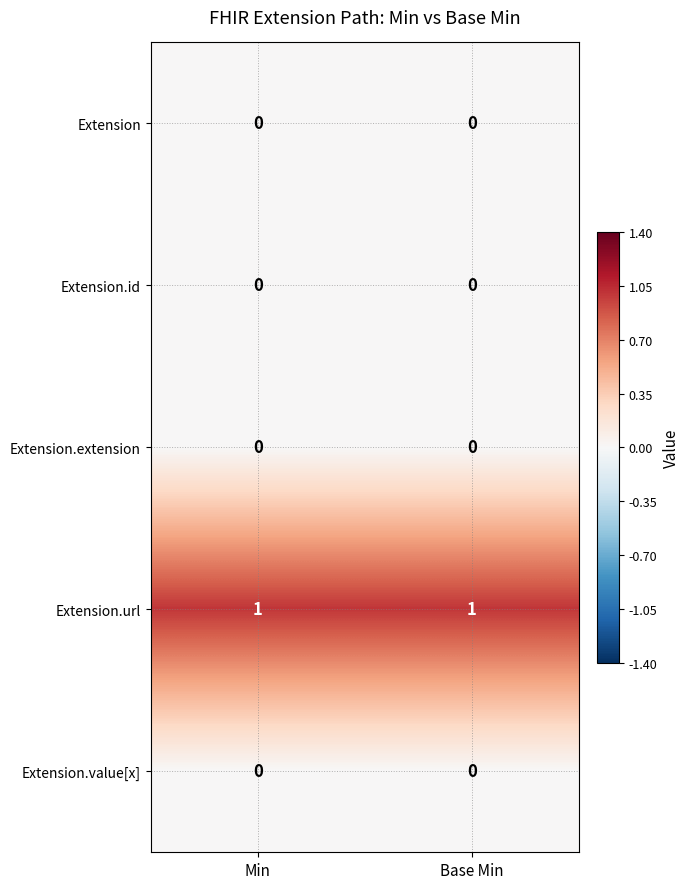

Reading left to right, extract all data points from this chart.

Extension: Min=0	Base Min=0
Extension.id: Min=0	Base Min=0
Extension.extension: Min=0	Base Min=0
Extension.url: Min=1	Base Min=1
Extension.value[x]: Min=0	Base Min=0